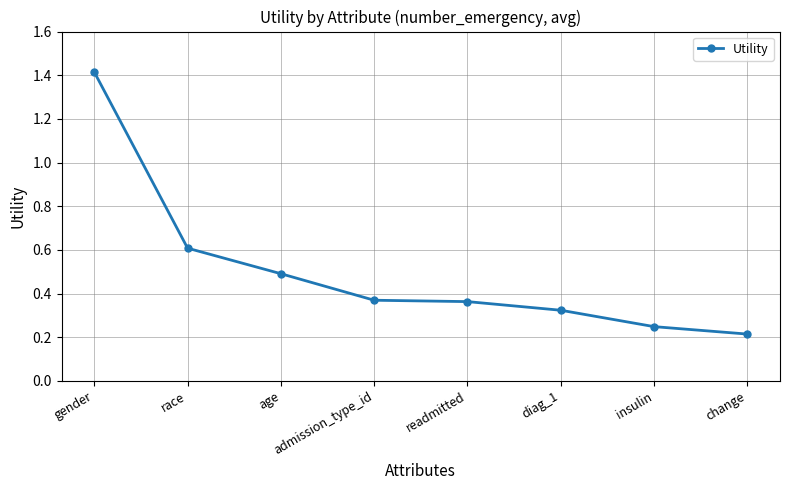

At which label is the value closest to 0?

change